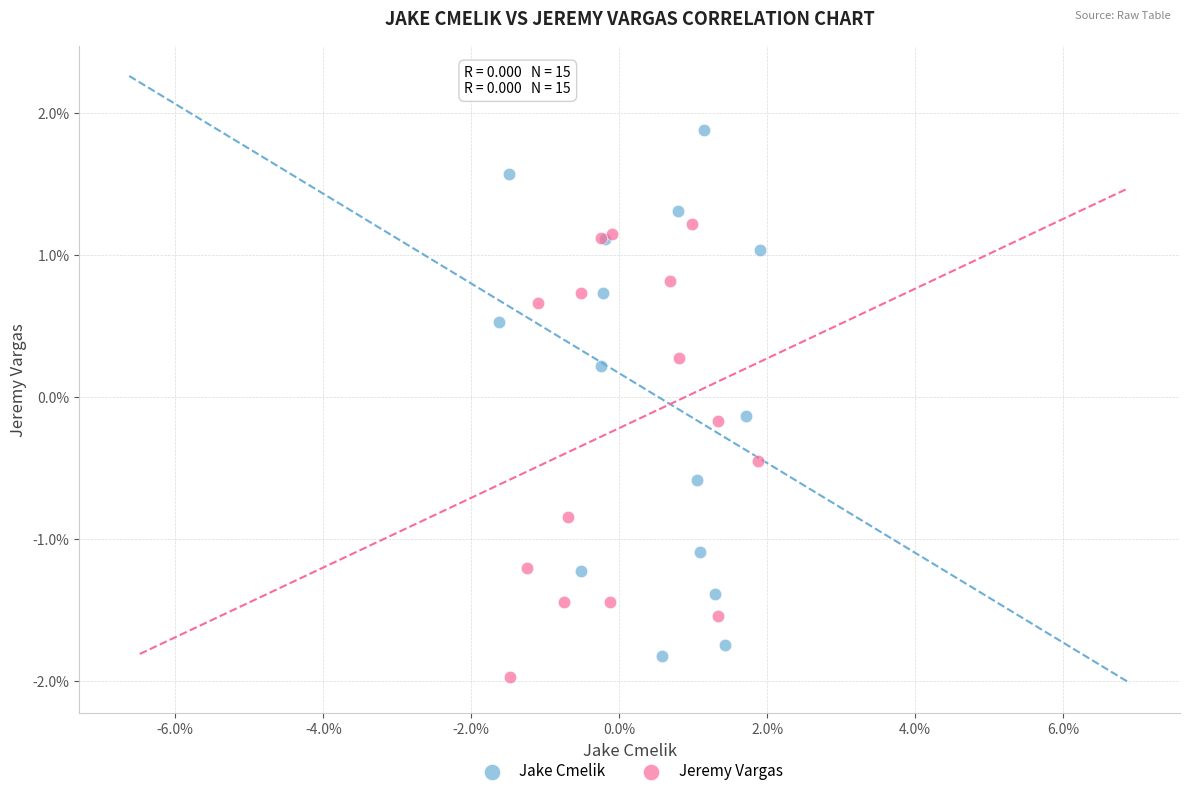

Which series reaches the maximum Y coordinate?

Jake Cmelik